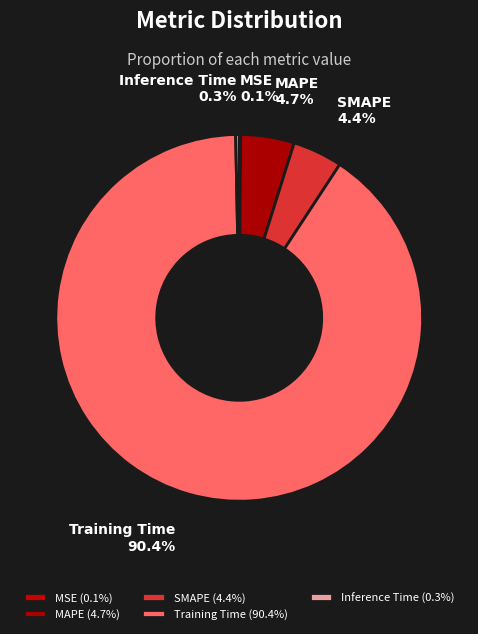

Is there any slice that represents more than half of the pie?

Yes